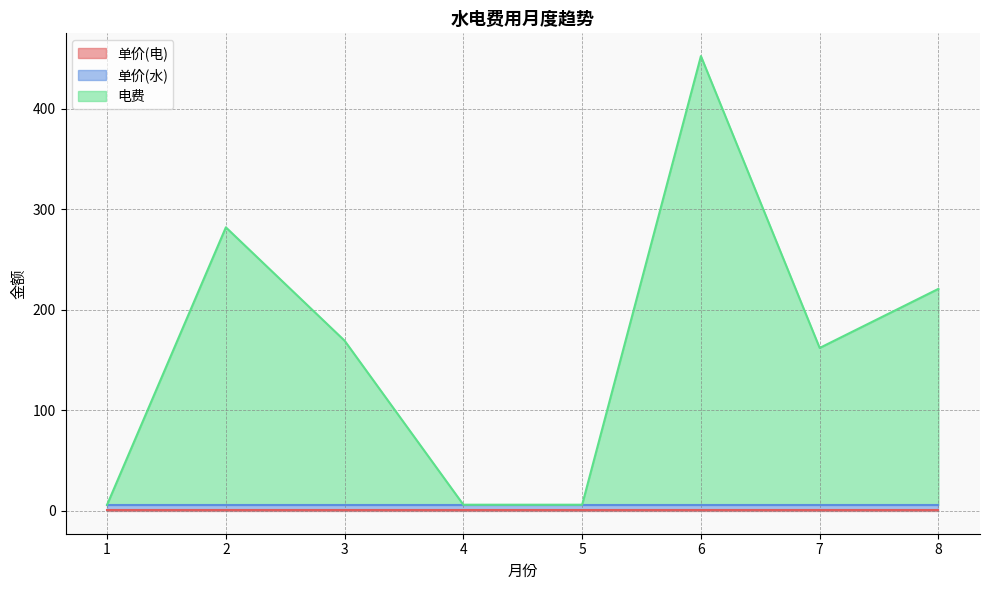

Which series has the largest total across all categories?

电费